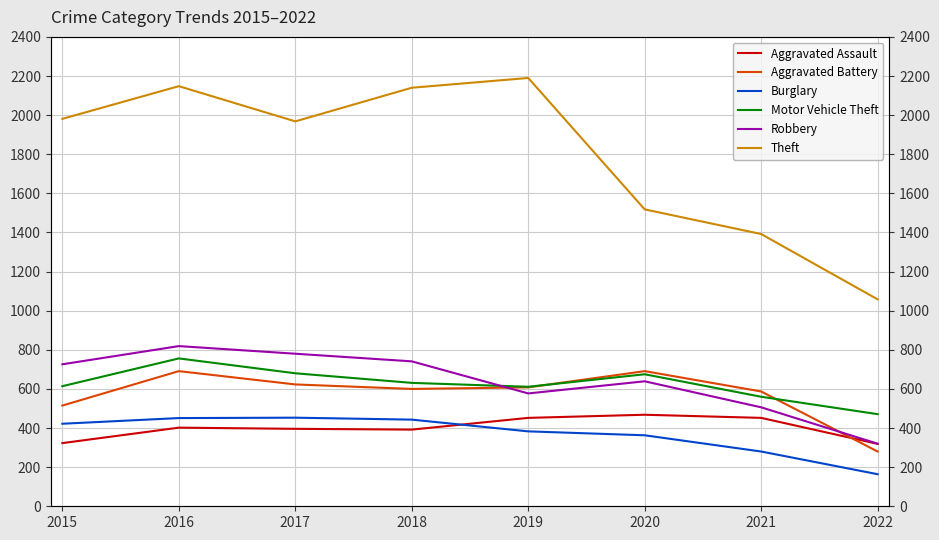

True or false: Aggravated Battery and Burglary cross at least once.

False